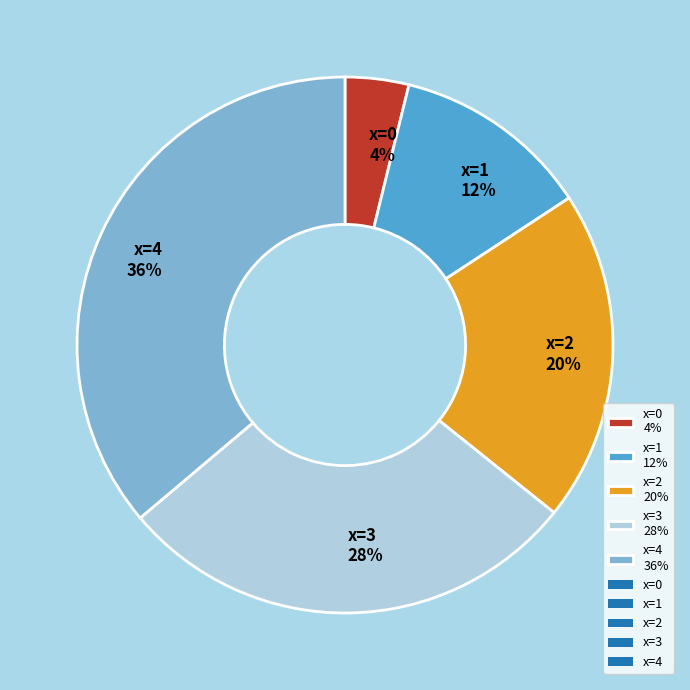

What is the largest slice in the pie chart?

x=4 36%